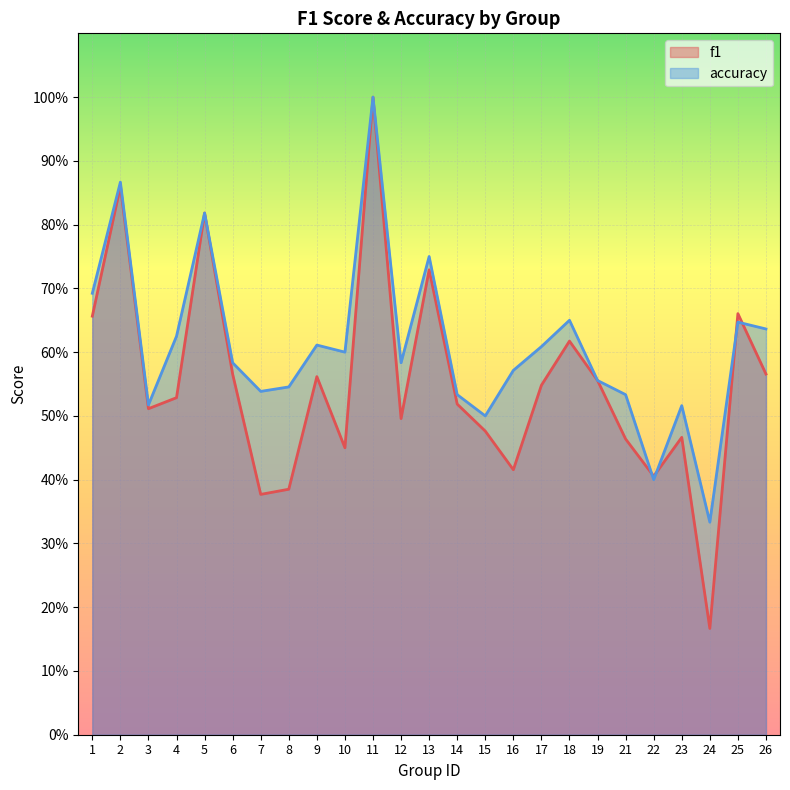

Is it true that f1 equals 0.7 at 1?

True